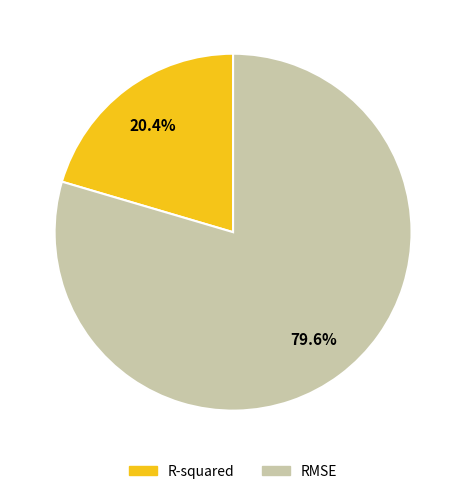

Which slice is the largest?

RMSE